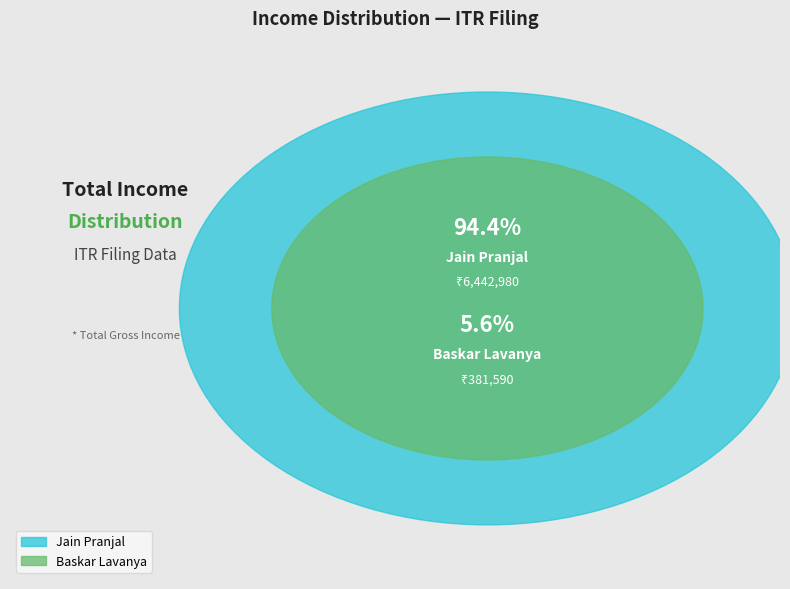

To the nearest percent, what is the difference between the largest and smallest slice percentages?

89%